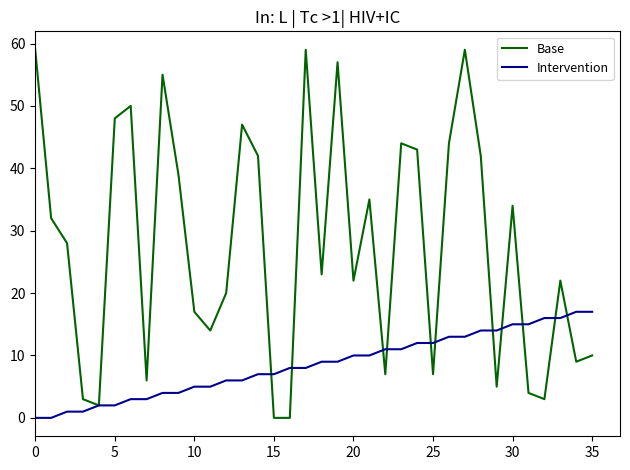

Does the chart display data point markers on the line(s)?

No